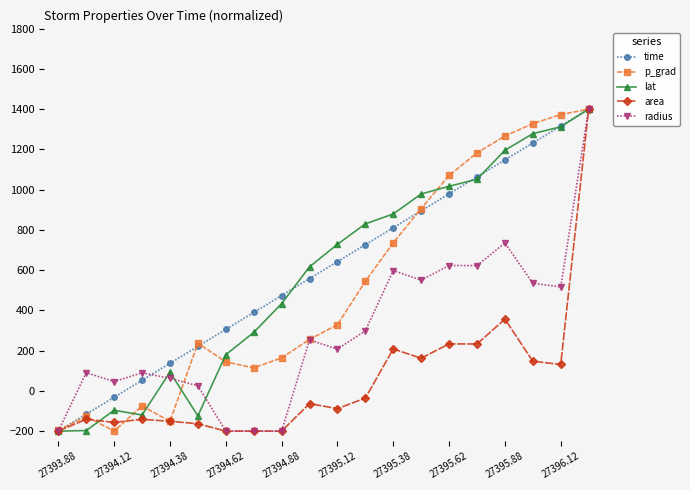

What are all the series names shown in the legend?

time, p_grad, lat, area, radius